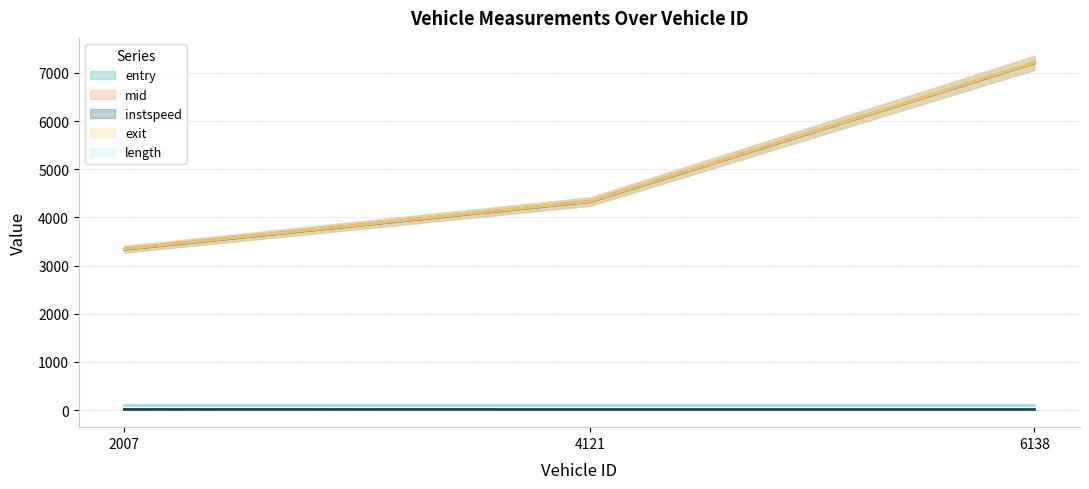

Count the instspeed (line) values in the range 13 to 14.

3